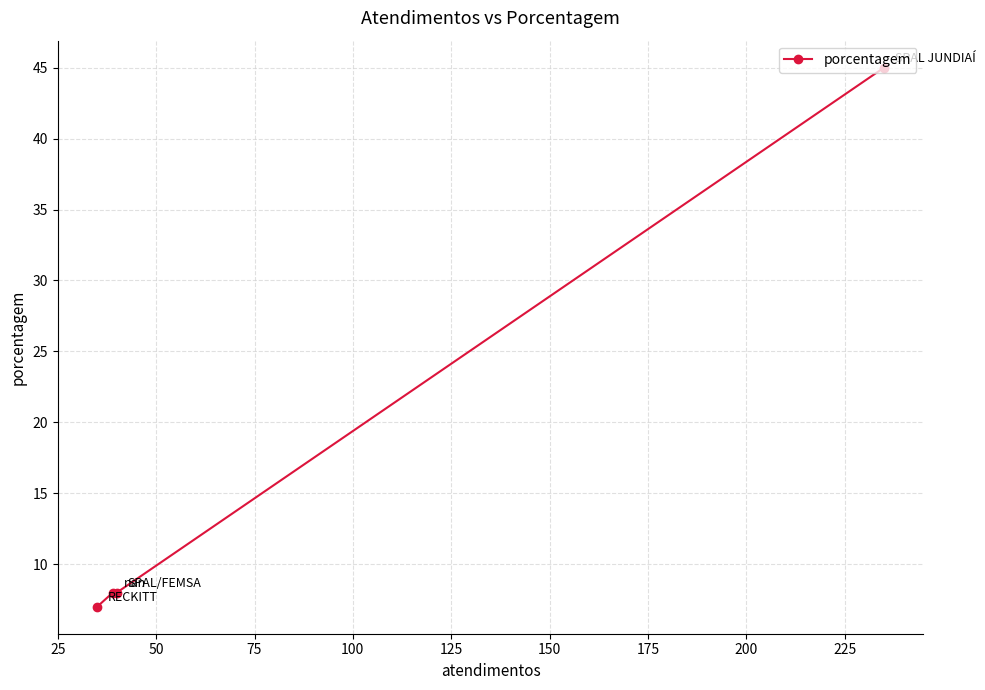

True or false: the data has more than 2 interior local peaks.

False